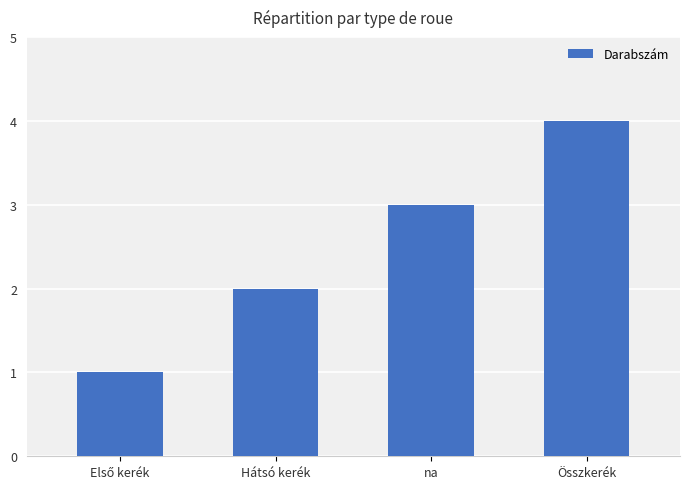

What is the difference between the values at na and Összkerék?

1